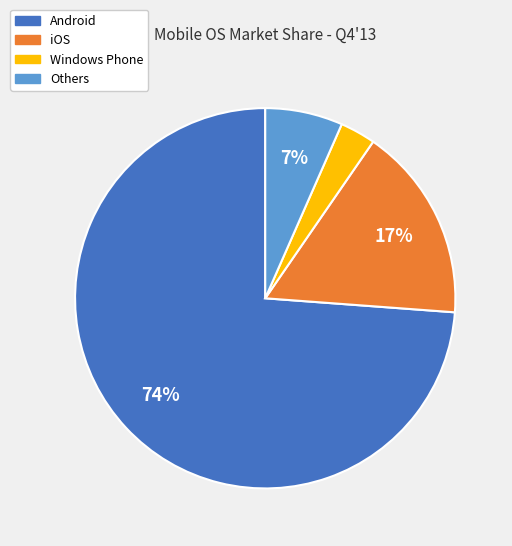

Between Others and iOS, which is larger?

iOS